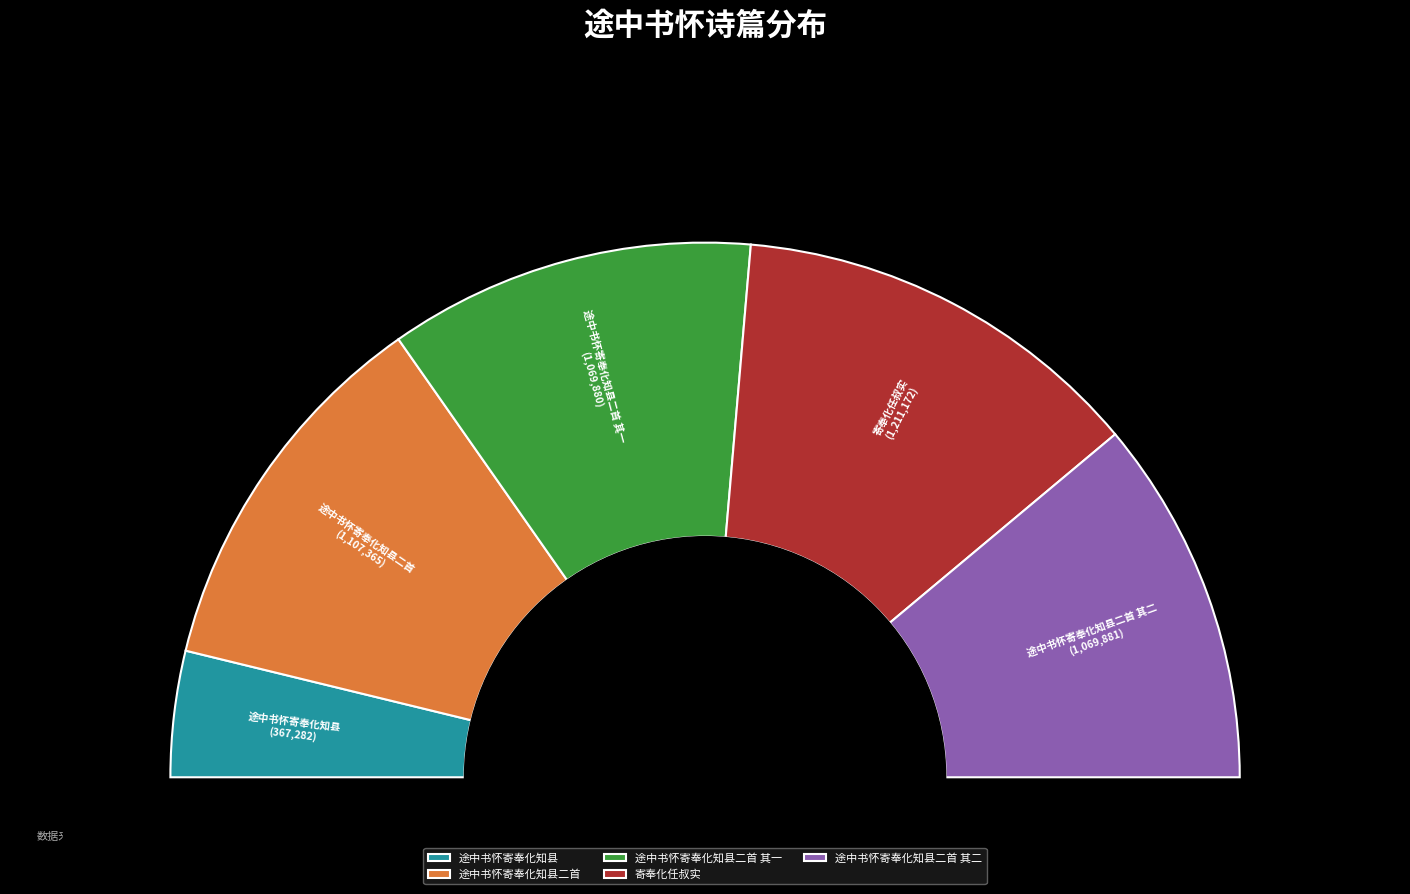

Which category has the biggest portion of the pie?

寄奉化任叔实